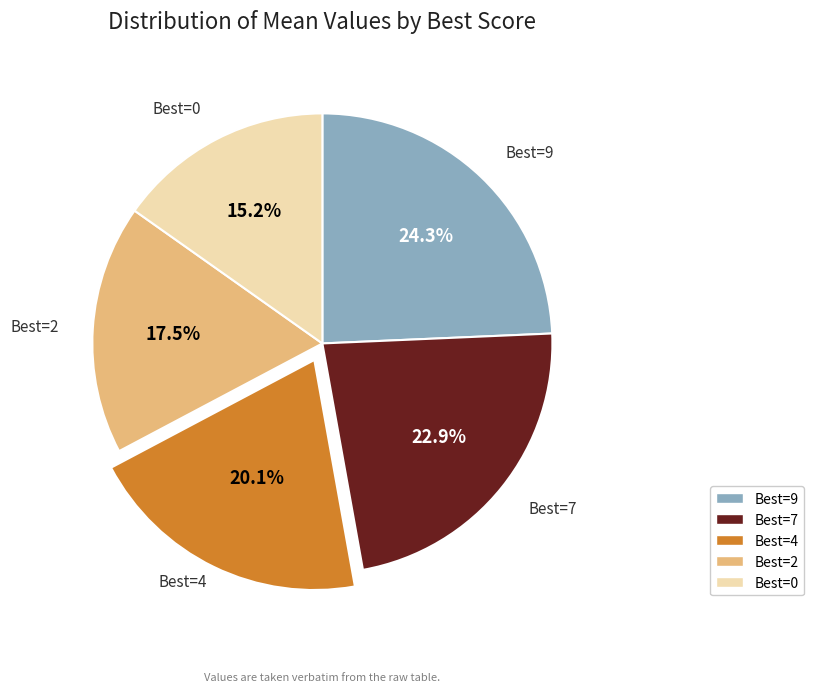

Does any single category account for the majority?

No